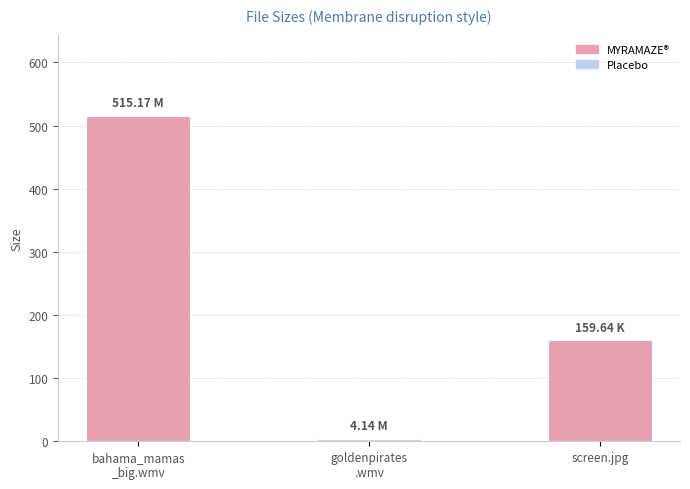

Which has a higher value, bahama_mamas
_big.wmv or goldenpirates
.wmv?

bahama_mamas
_big.wmv